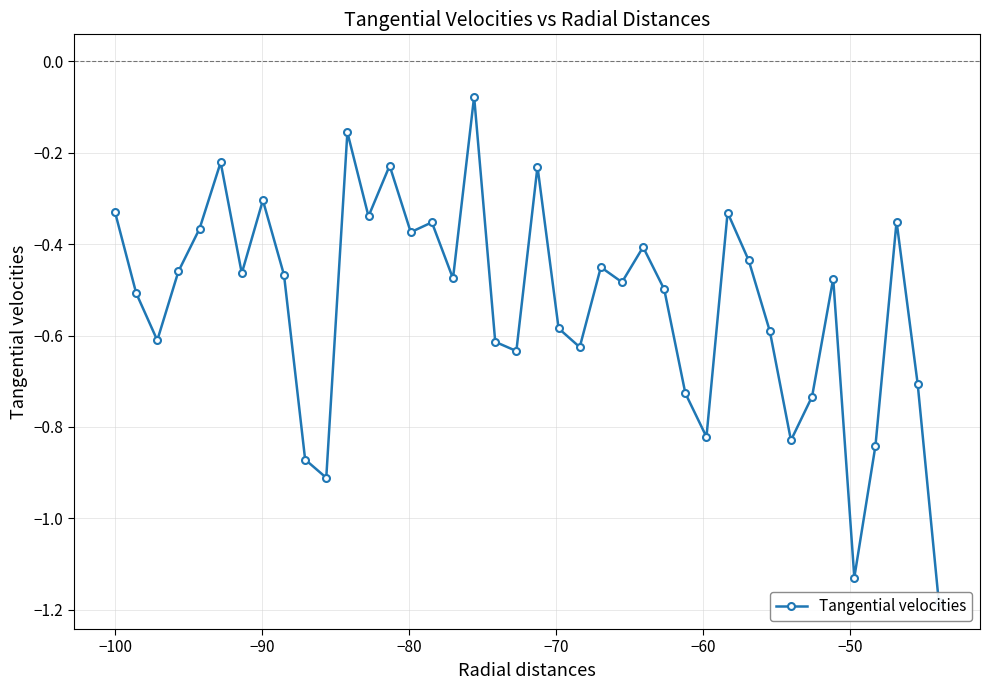

How many distinct data groups are displayed?

1